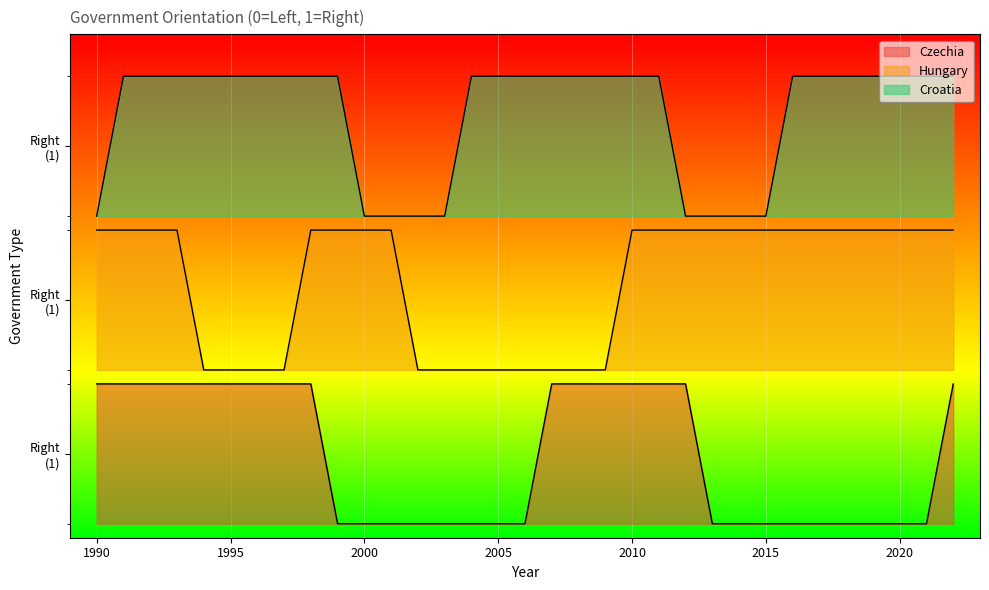

True or false: Croatia and Hungary cross at least once.

False